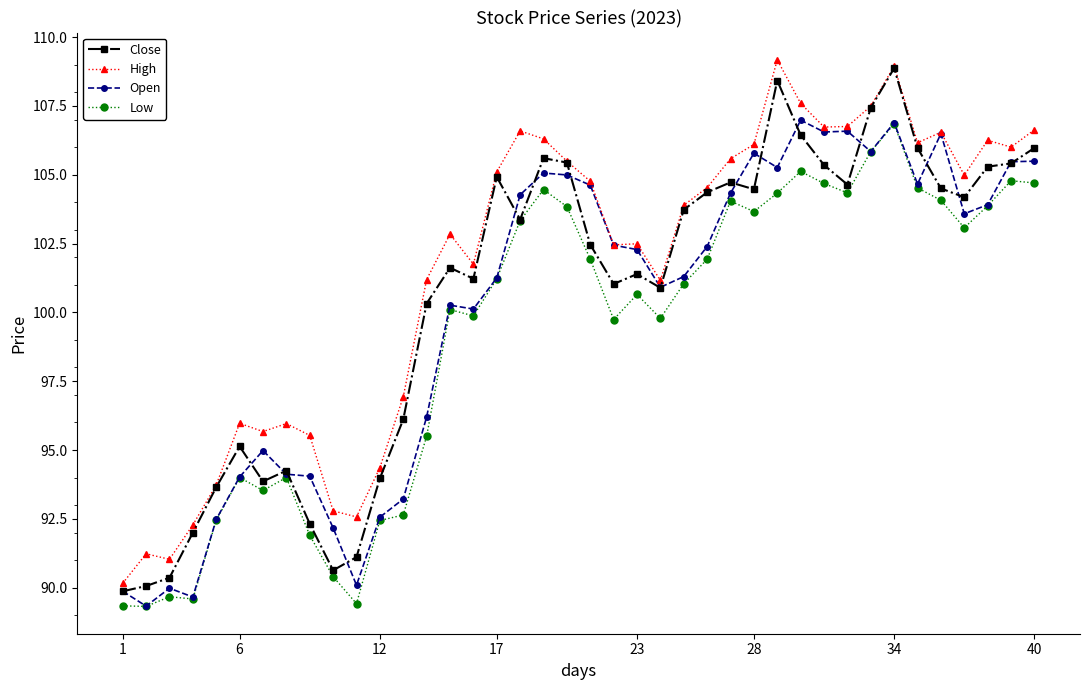

Which series has the largest total across all categories?

High